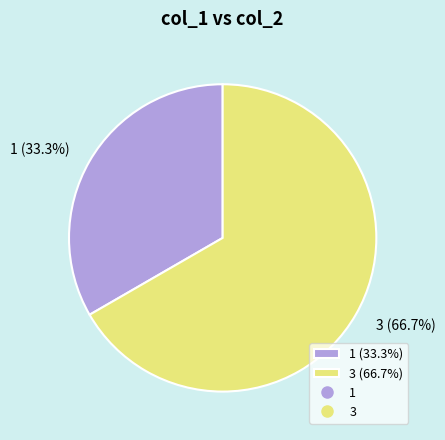

Which slice is the largest?

3